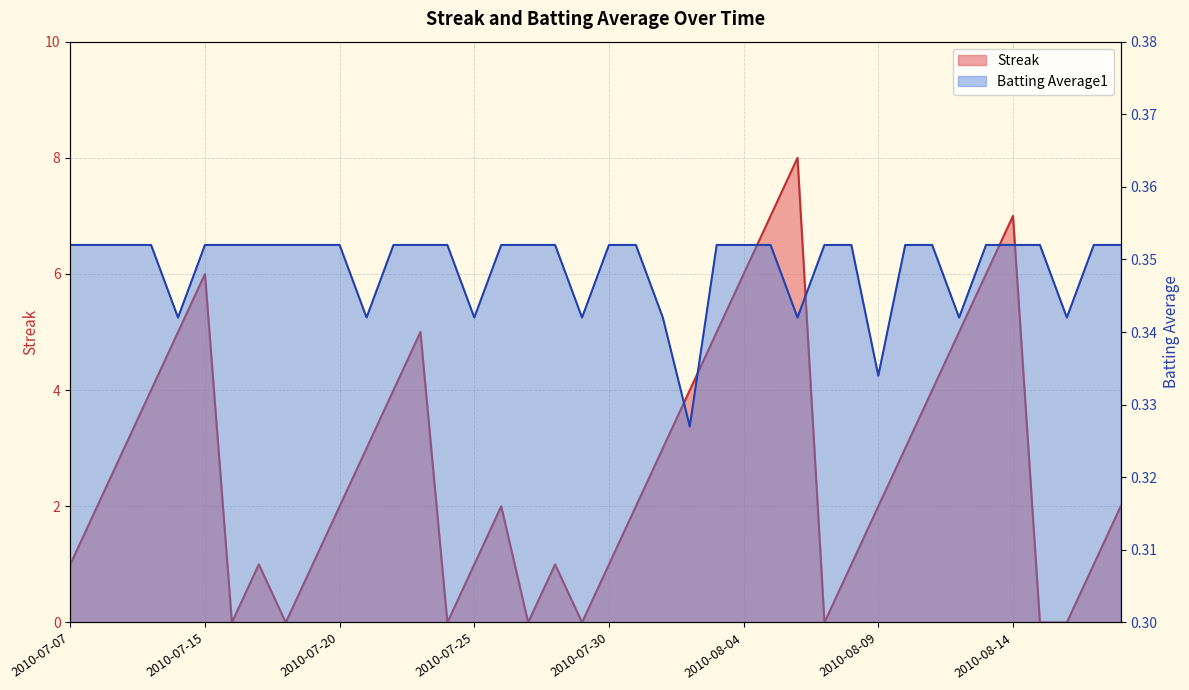

Reading right to left, what are all the values shown in this chart?

Streak: 2.0	1.0	0.0	0.0	7.0	6.0	5.0	4.0	3.0	2.0	1.0	0.0	8.0	7.0	6.0	5.0	4.0	3.0	2.0	1.0	0.0	1.0	0.0	2.0	1.0	0.0	5.0	4.0	3.0	2.0	1.0	0.0	1.0	0.0	6.0	5.0	4.0	3.0	2.0	1.0
Batting Average1: 0.4	0.4	0.3	0.4	0.4	0.4	0.3	0.4	0.4	0.3	0.4	0.4	0.3	0.4	0.4	0.4	0.3	0.3	0.4	0.4	0.3	0.4	0.4	0.4	0.3	0.4	0.4	0.4	0.3	0.4	0.4	0.4	0.4	0.4	0.4	0.3	0.4	0.4	0.4	0.4